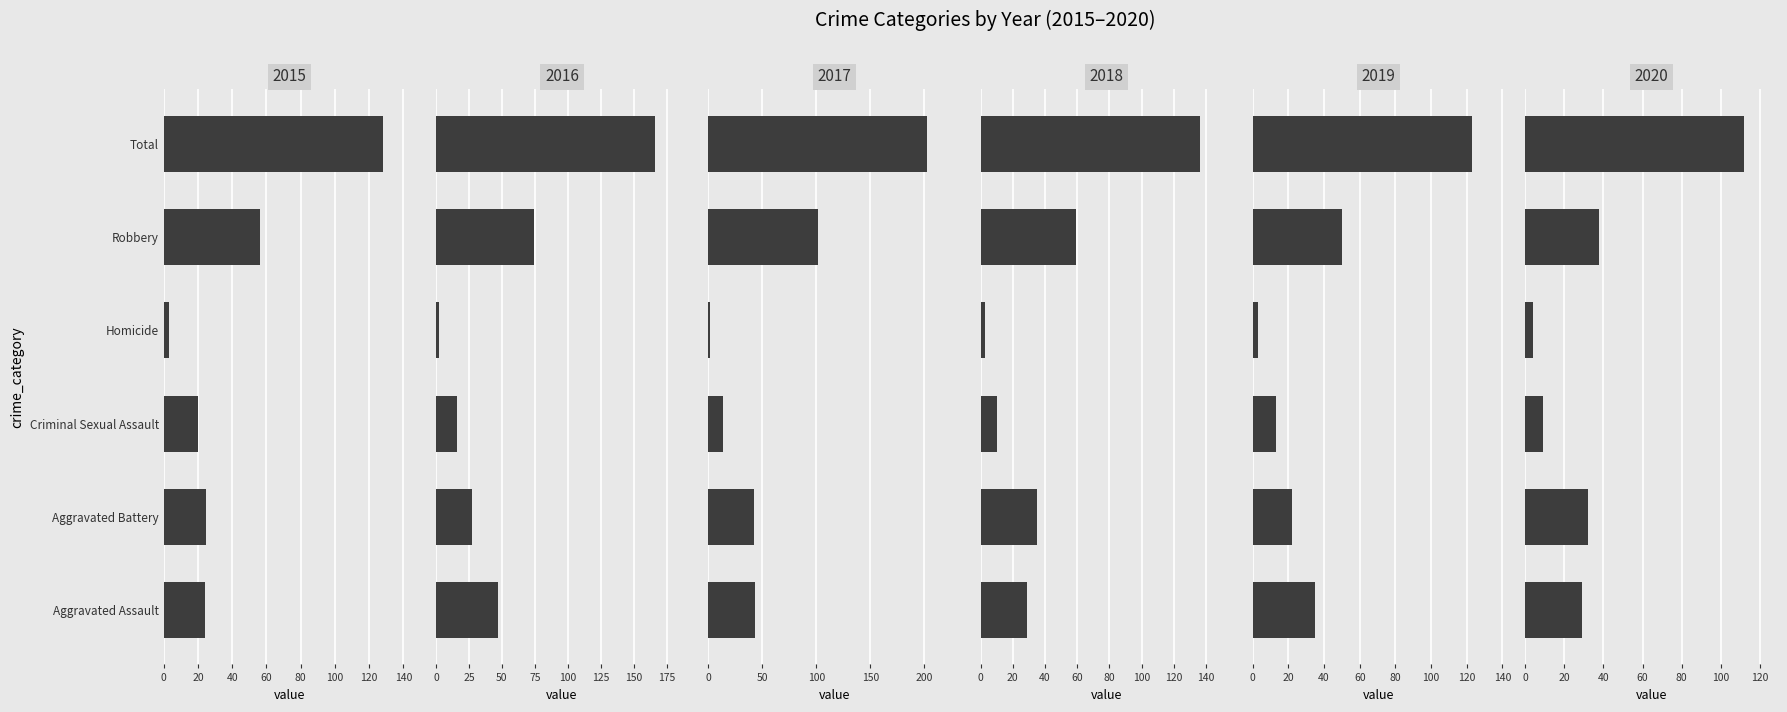

What is the difference between the second highest and minimum values in the 2019 series?

47